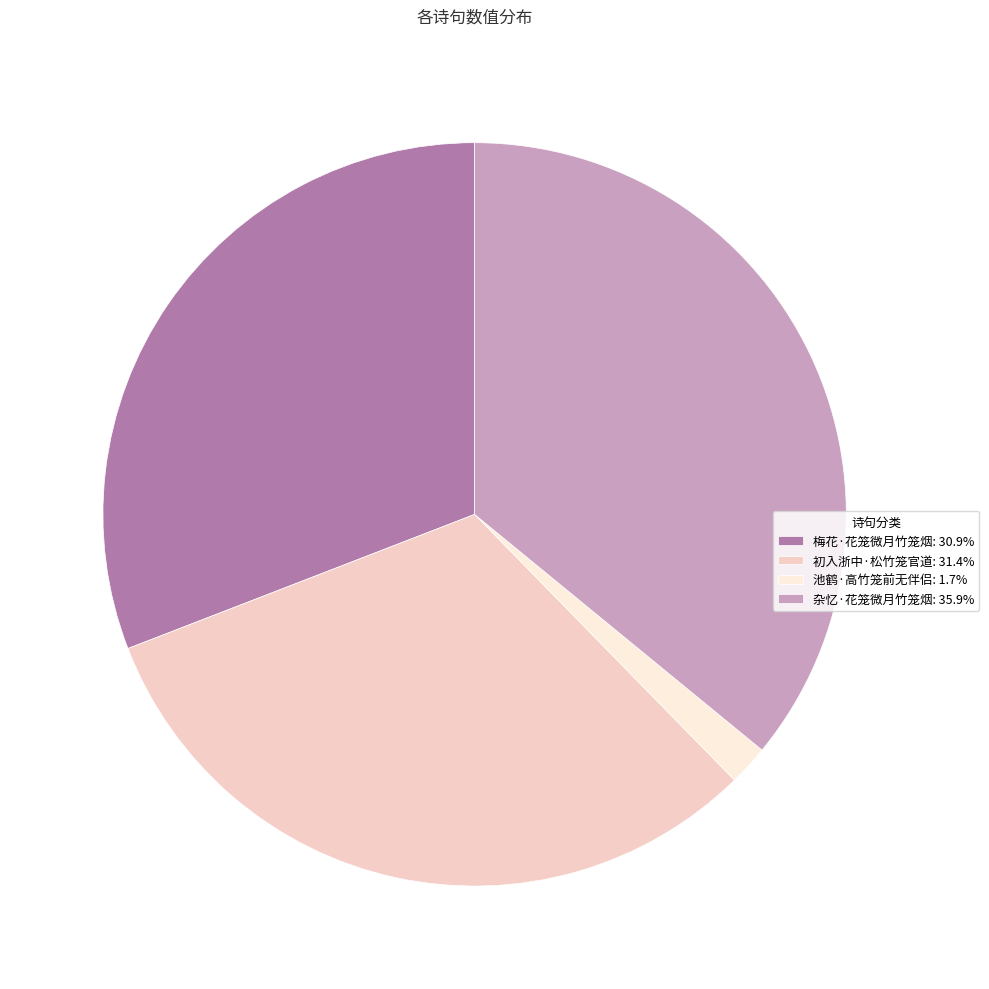

How many segments does this pie chart have?

4